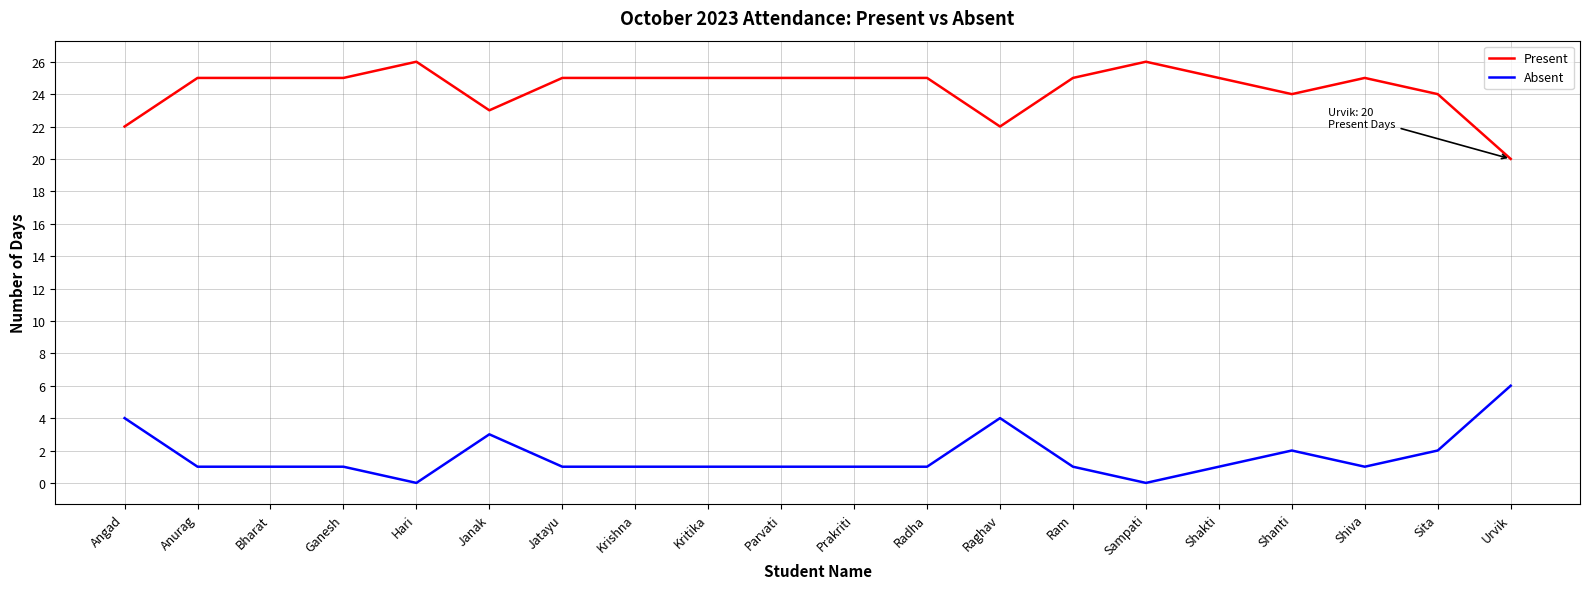

True or false: Present and Absent cross at least once.

False